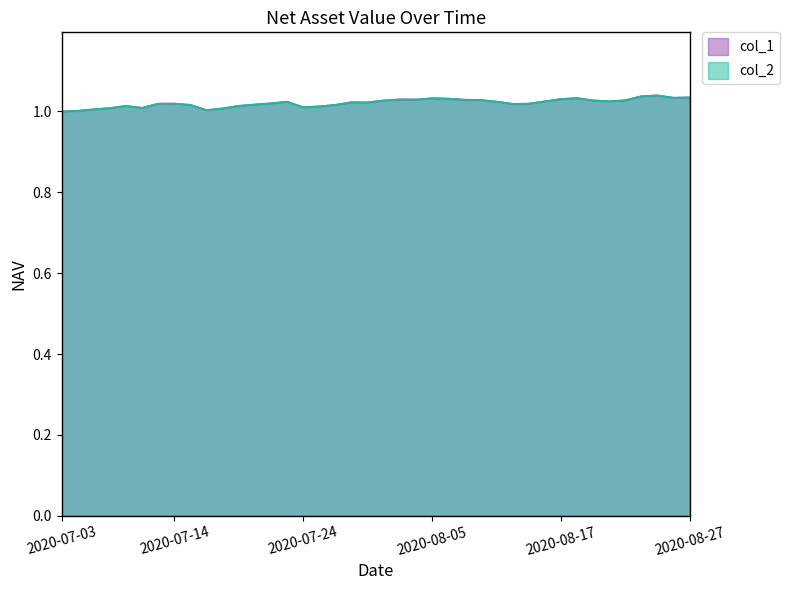

How many values in the col_1 series exceed 1?

39